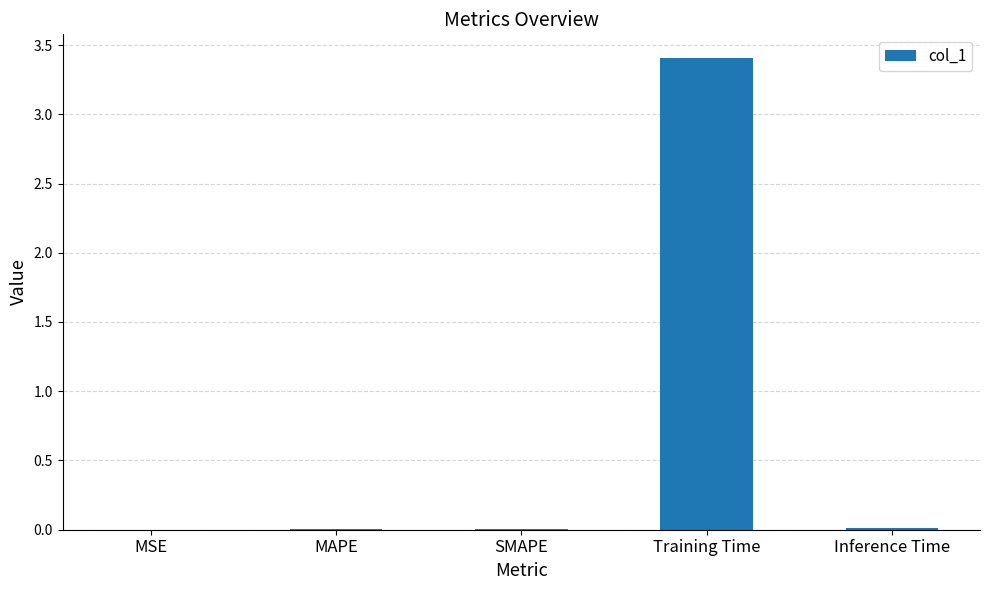

What is the average value?

0.7